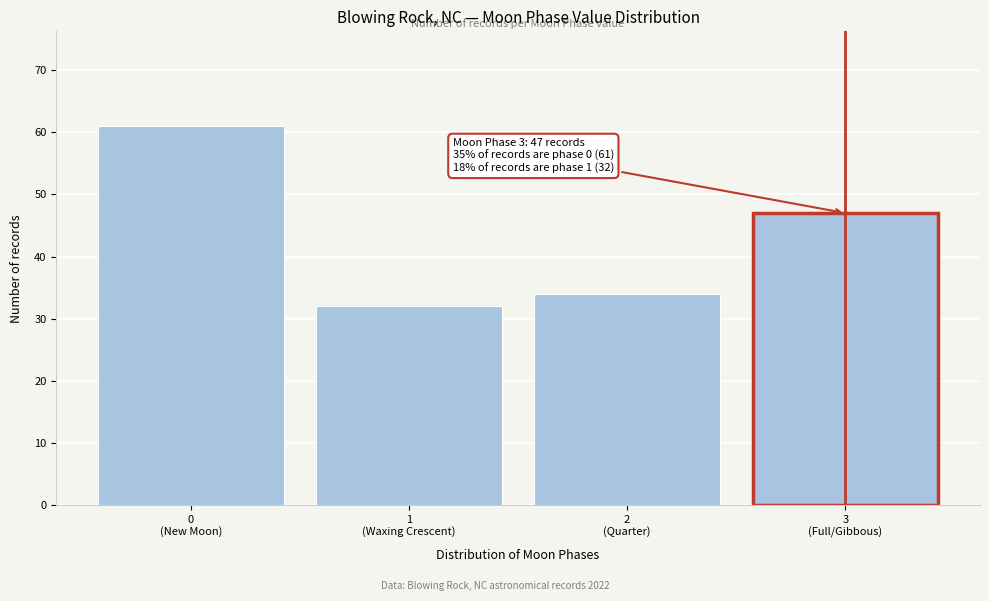

Reading left to right, what are all the values shown in this chart?

61	32	34	47